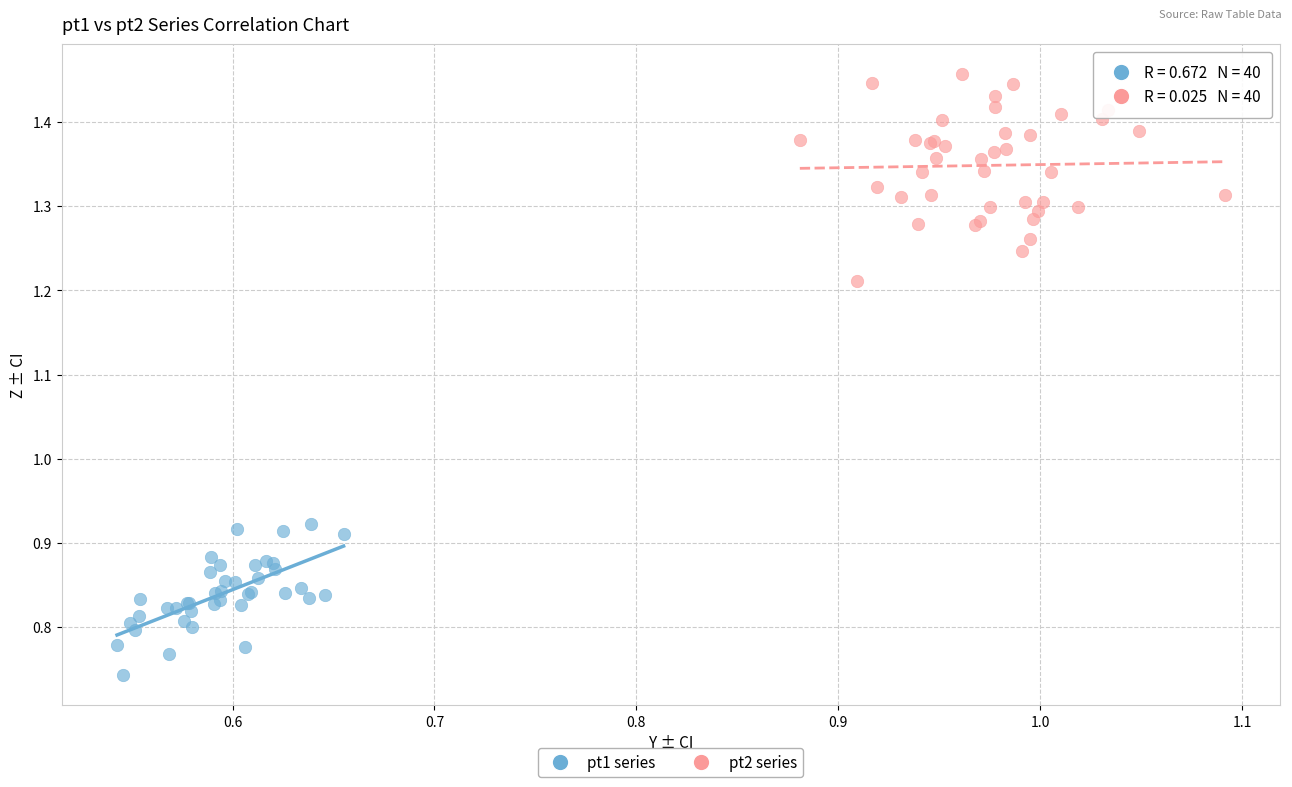

Which series has the largest Y range (max minus min)?

pt2 series